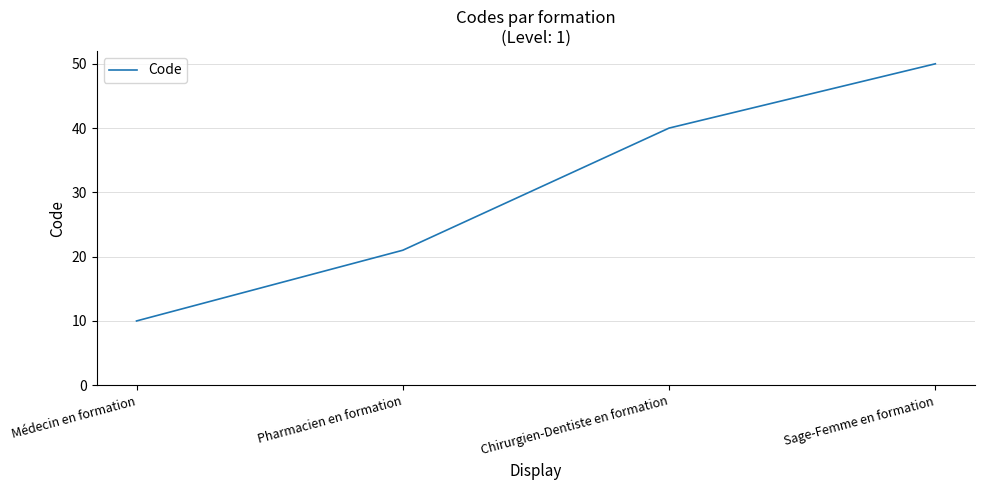

The chart shows a value of 10 at Médecin en formation. True or false?

True